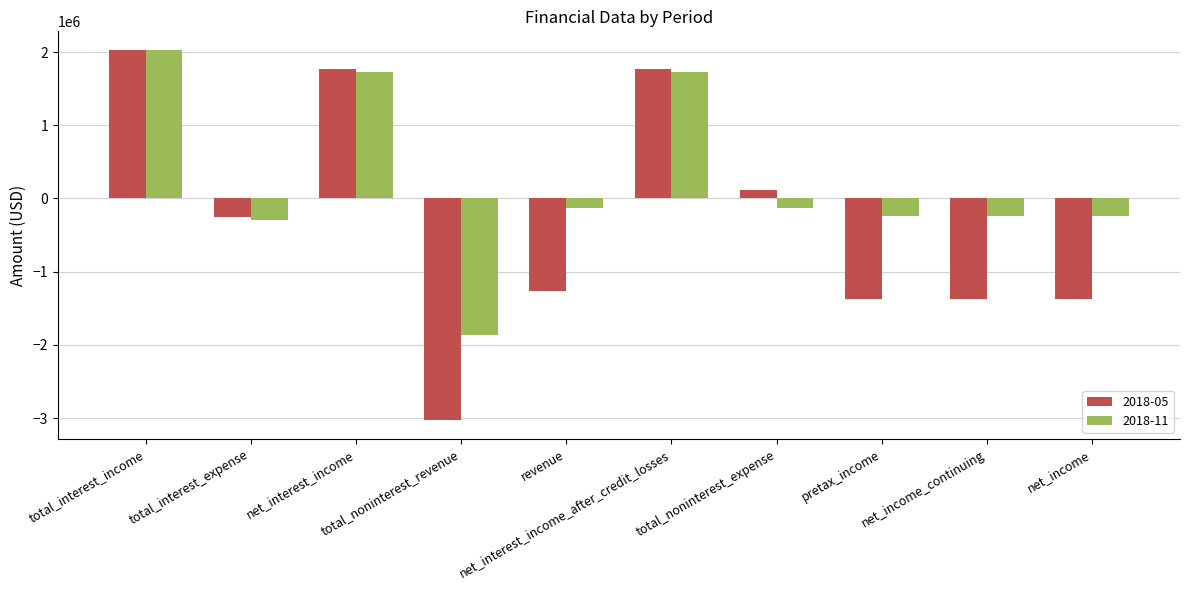

What is the value of the 2018-05 bar at the 1st from the left?

2030000